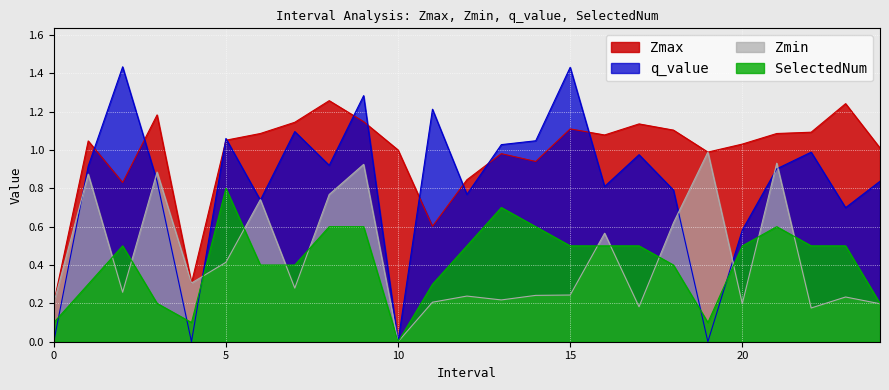

At which category is the sum across all series the highest?

9